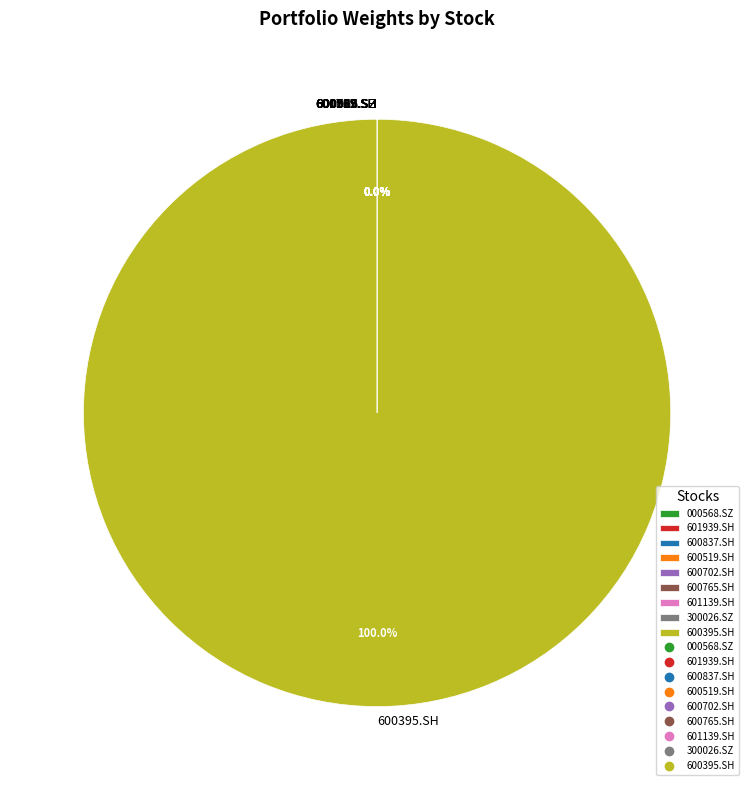

Which category has the biggest portion of the pie?

600395.SH